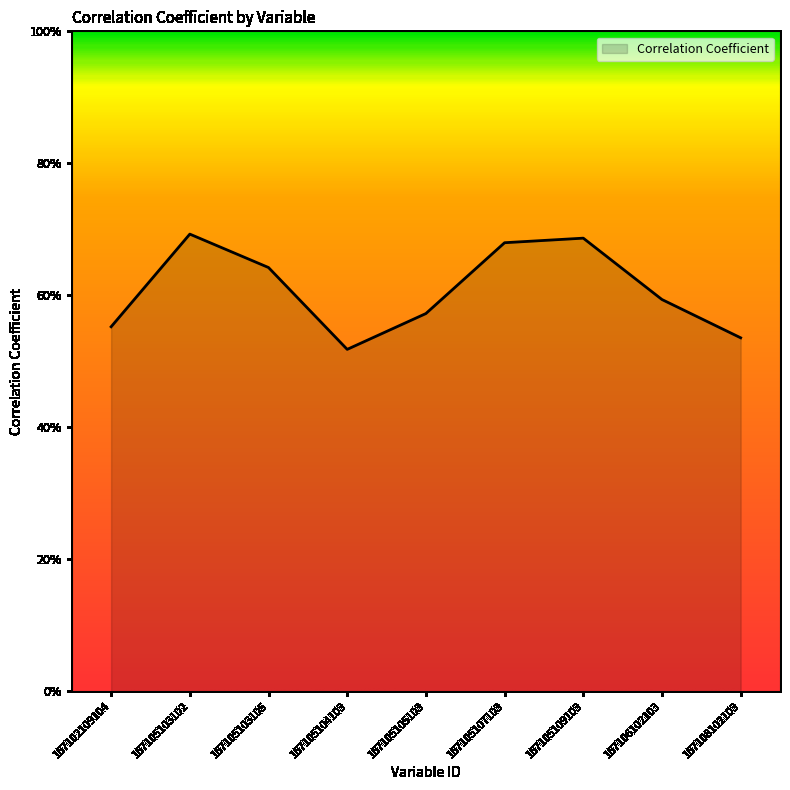

What is the value of the 5th point from the left?

0.6